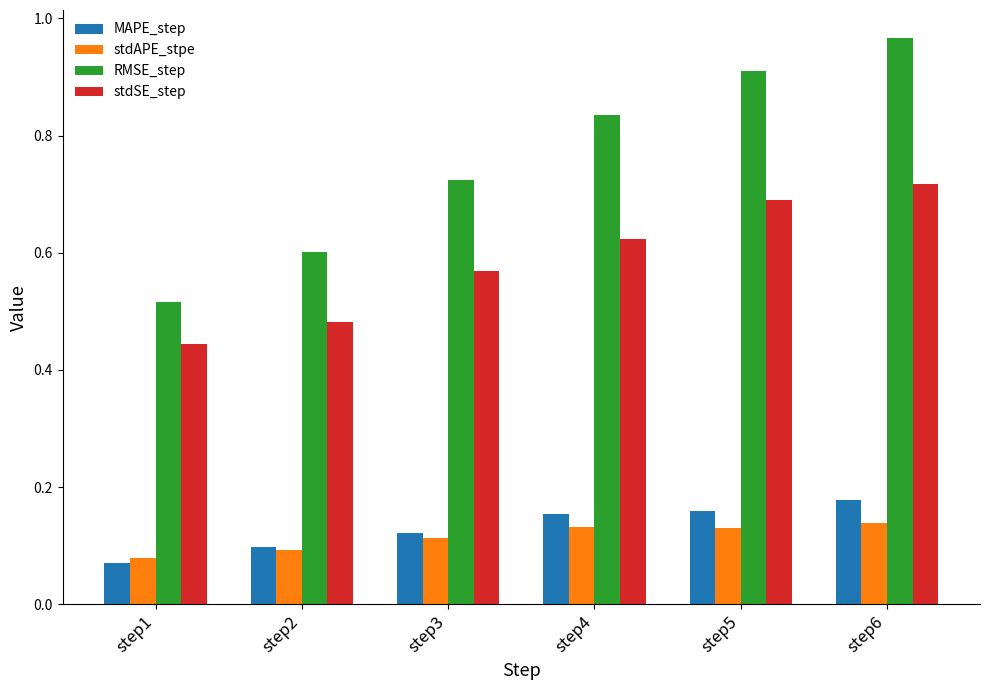

Does the chart contain stacked bars?

No